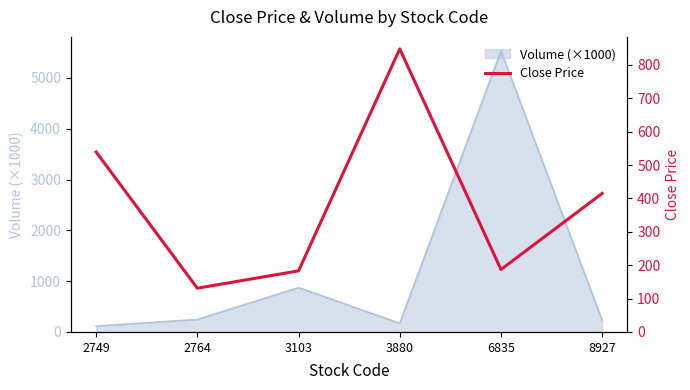

What is the average value?

384